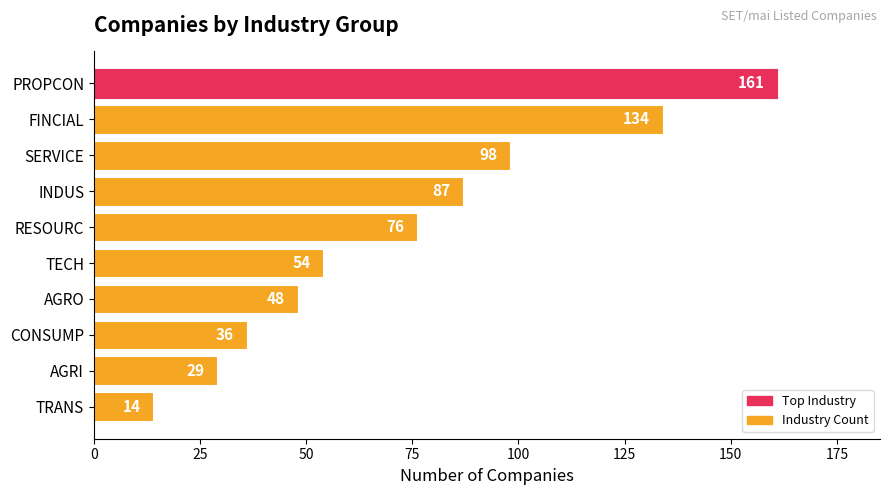

What is the label of the 7th bar from the top?

AGRO